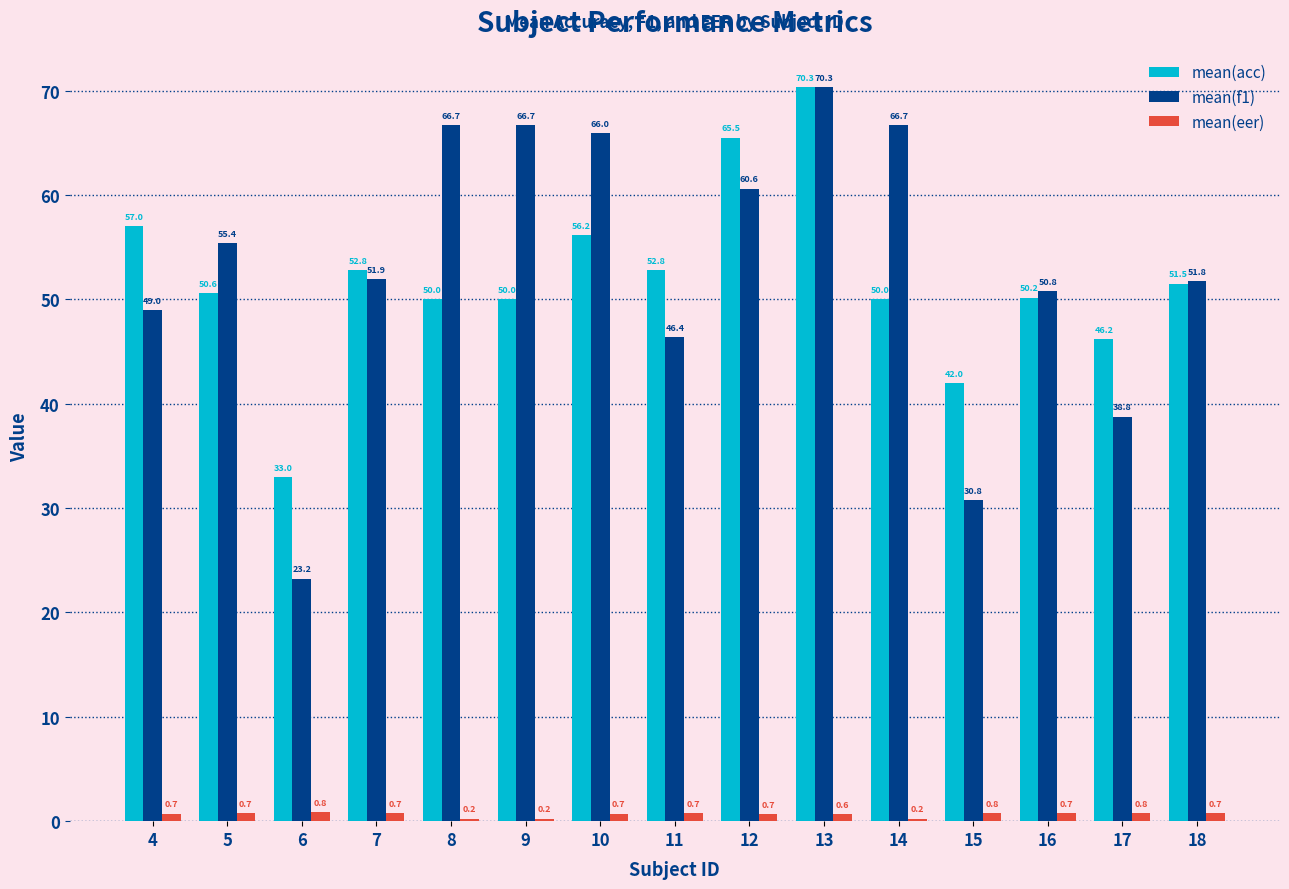

What is the difference between the highest and lowest values at 12?

64.8